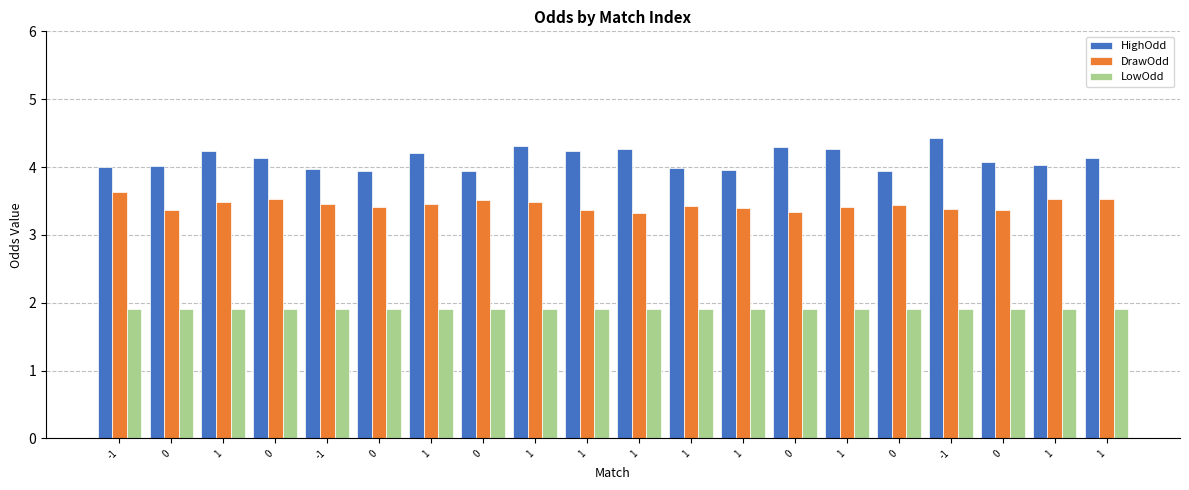

Which category has the highest value in the DrawOdd series?

-1